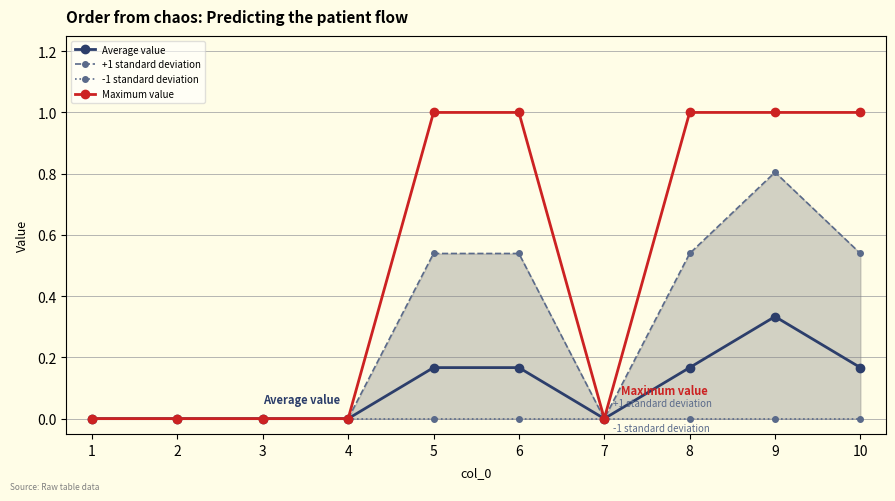

True or false: +1 standard deviation and Maximum value cross at least once.

False